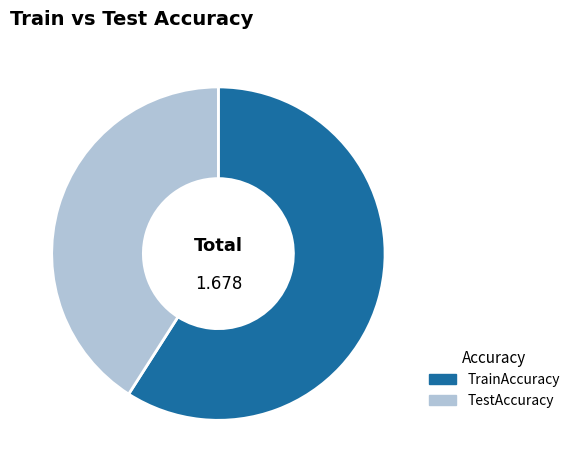

Which slice represents more than half of the pie?

TrainAccuracy